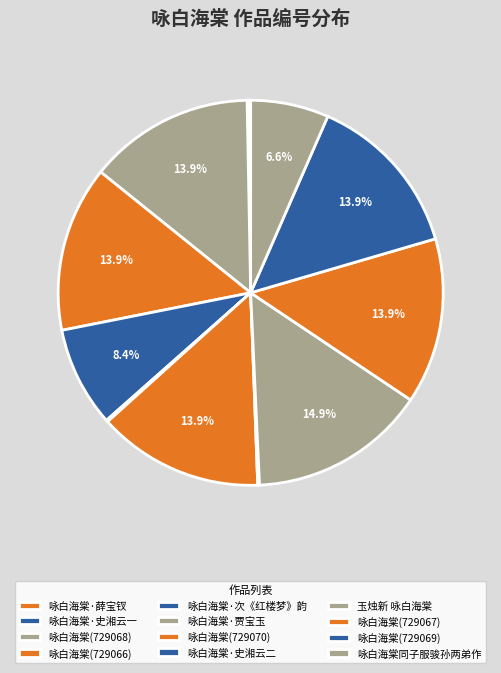

Is there a majority slice in this chart?

No